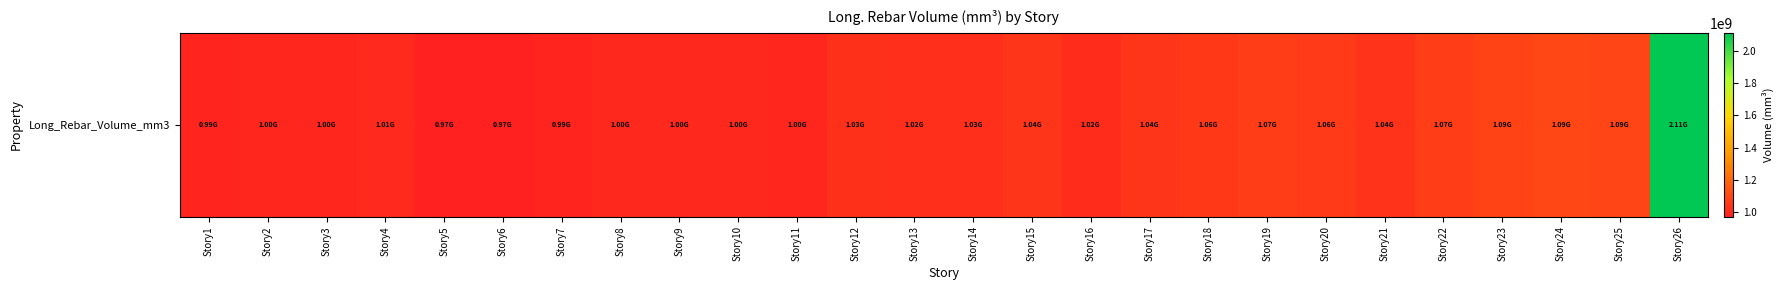

How many distinct data groups are displayed?

1